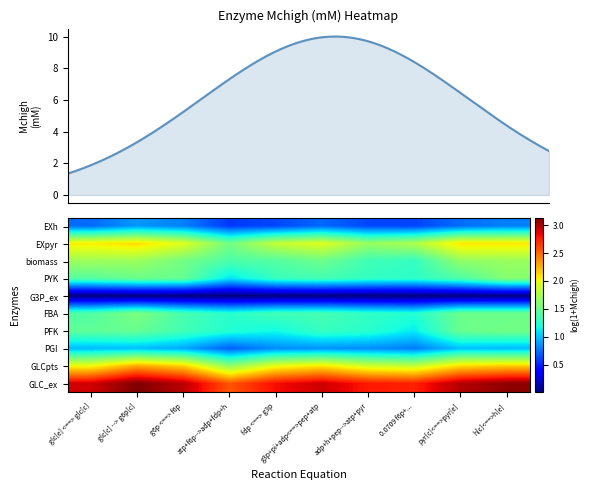

At g6p <==> f6p, list the series in order from largest to smallest.

GLC_ex, GLCpts, EXpyr, biomass, PYK, FBA, PFK, PGI, EXh, G3P_ex